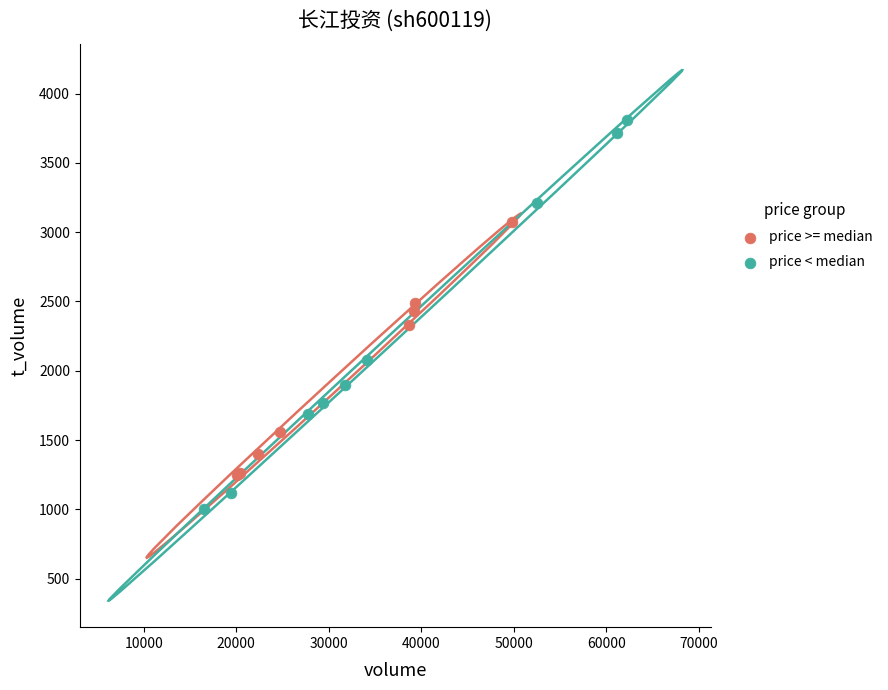

Which series reaches the maximum Y coordinate?

price < median